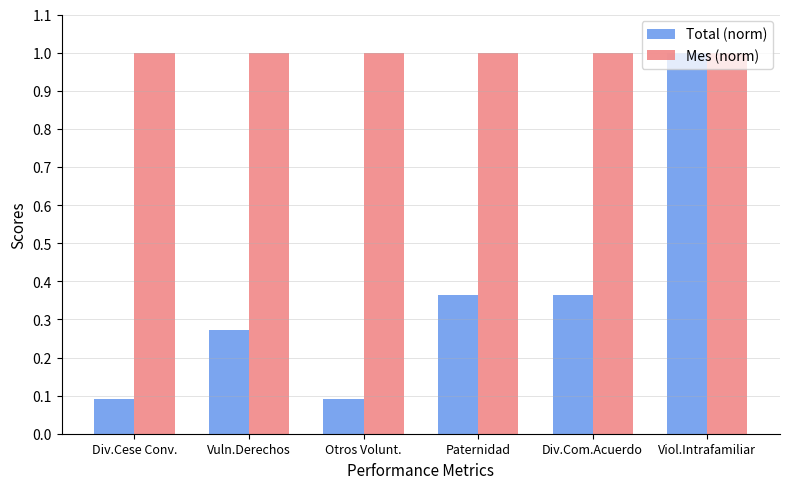

What position from the left is Viol.Intrafamiliar?

6